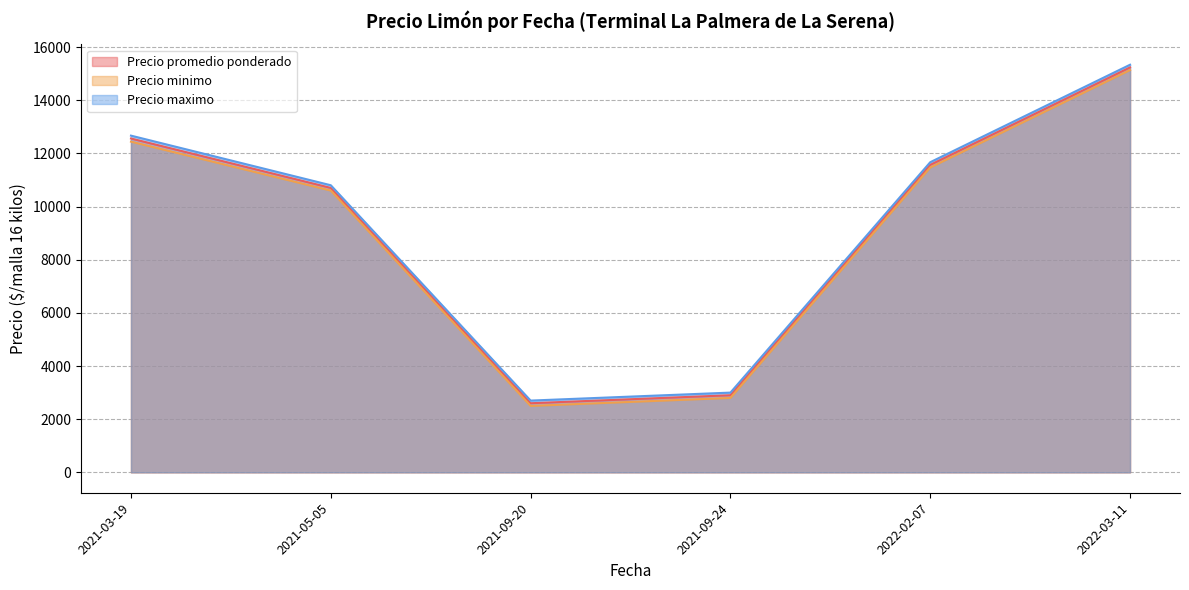

List the series in order of their peak value, highest first.

Precio maximo, Precio promedio ponderado, Precio minimo